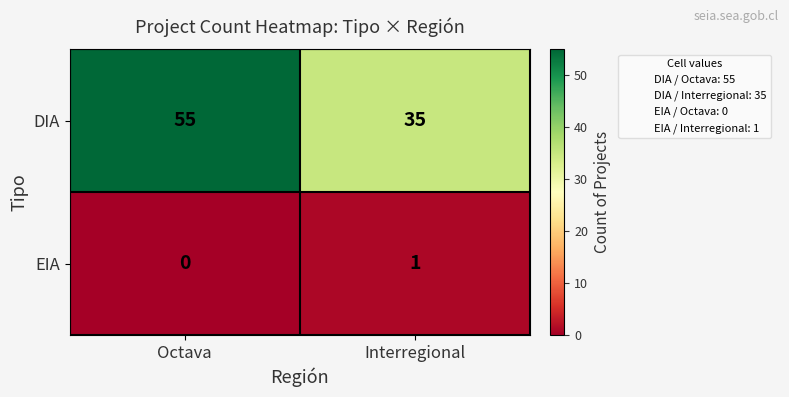

Reading right to left, extract all data points from this chart.

DIA: 35	55
EIA: 1	0